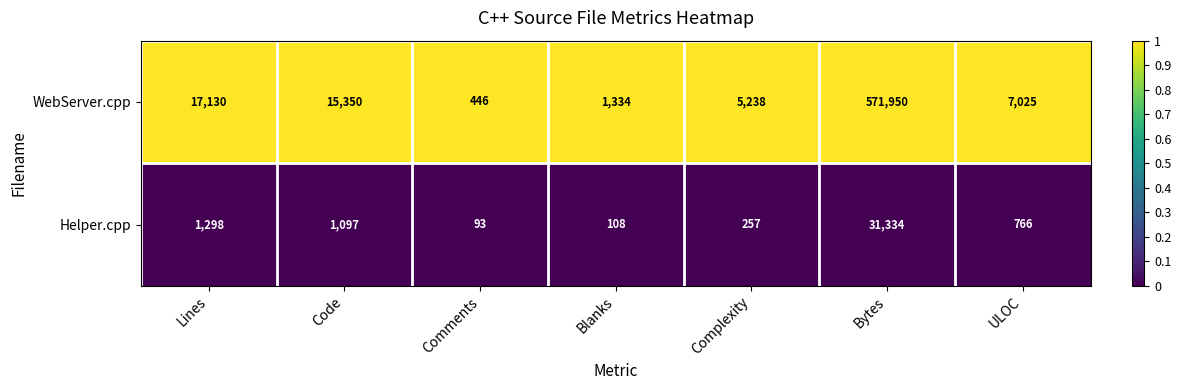

At which category is the sum across all series the highest?

Bytes